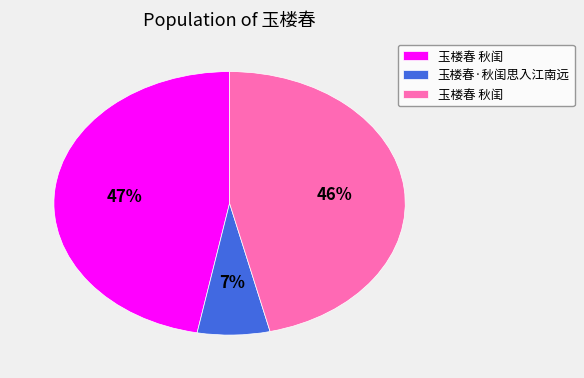

Is there a majority slice in this chart?

No